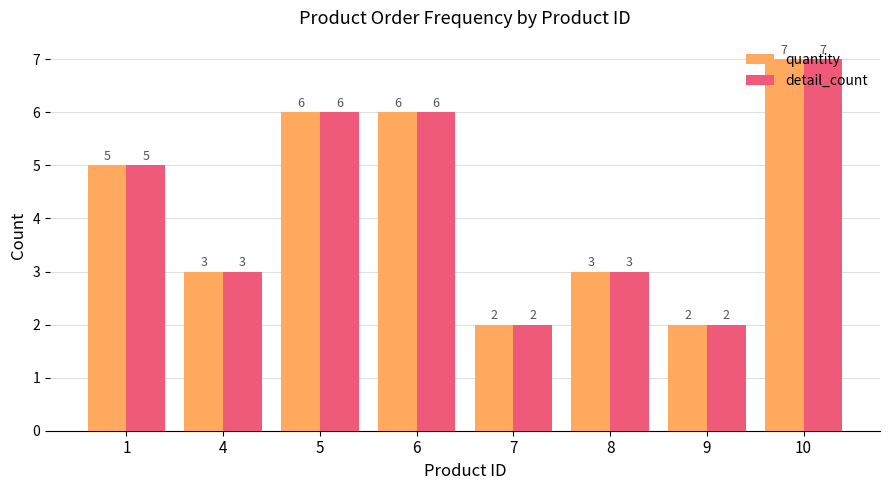

Which label corresponds to the largest value in the chart?

10